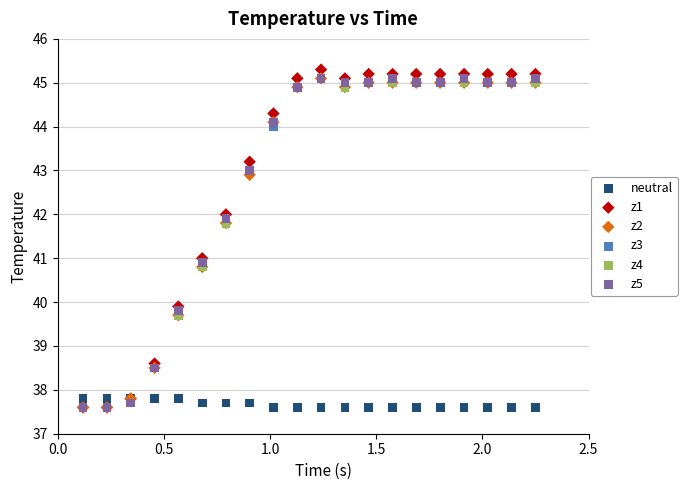

Which series reaches the maximum Y coordinate?

z1